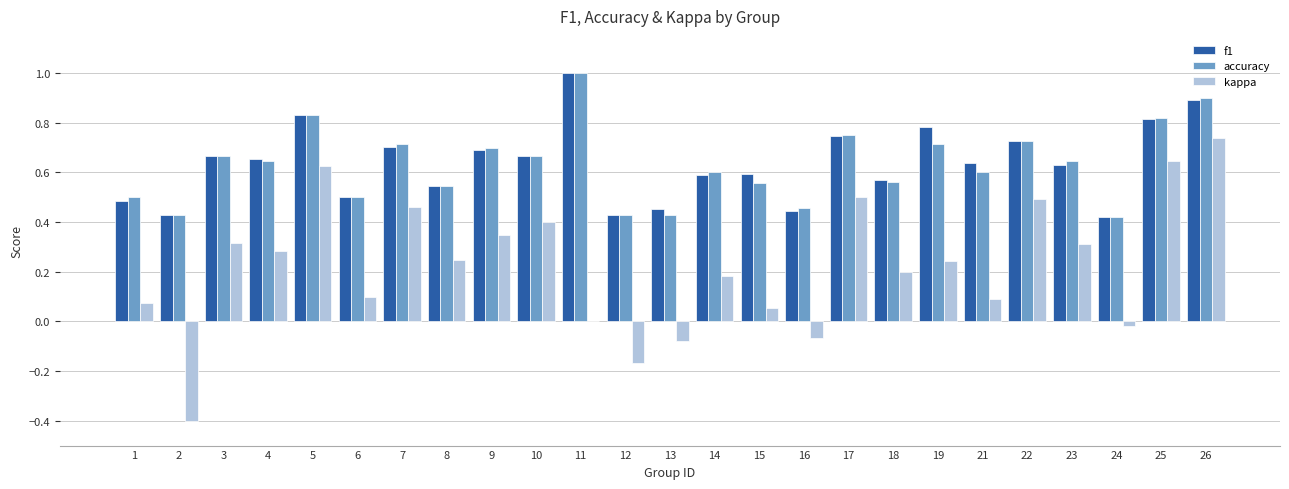

True or false: accuracy has a value of 0.4 at 9.

False